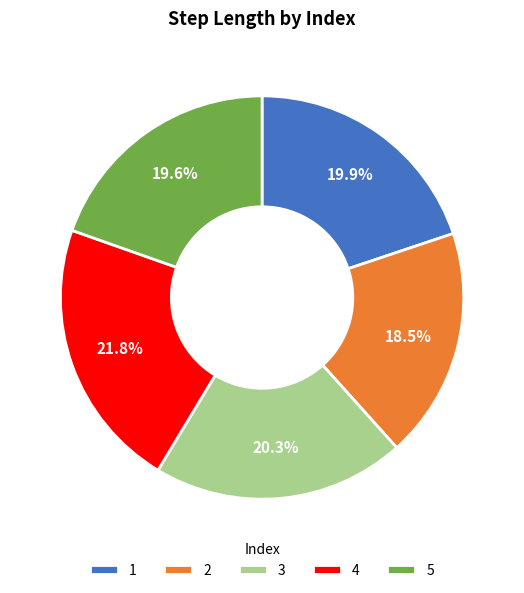

Count the number of slices in the pie.

5